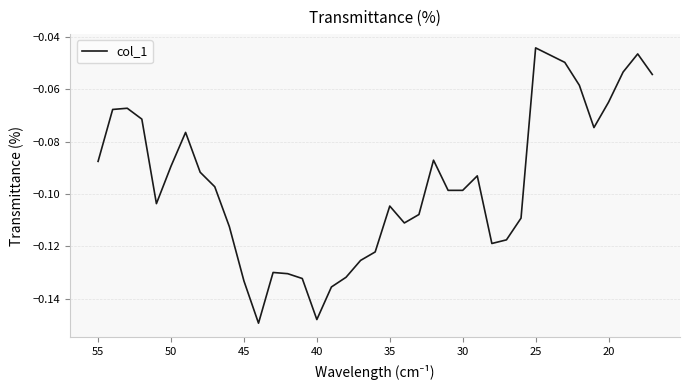

What is the average value?

-0.1